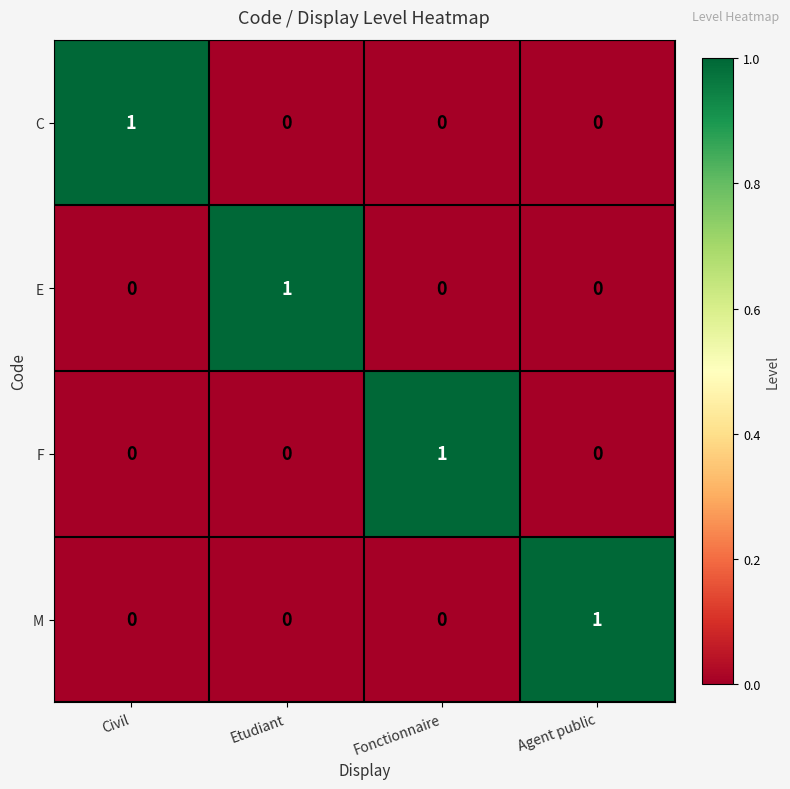

How many categories are shown in the chart?

4